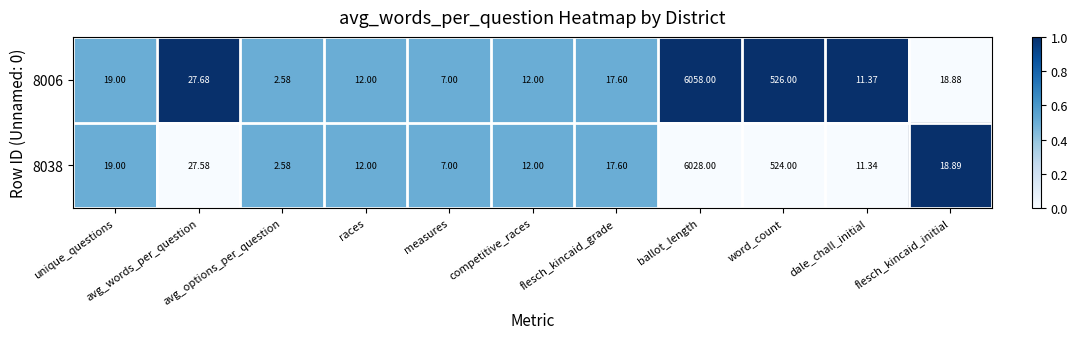

List the series in order of their overall mean, lowest first.

8038, 8006